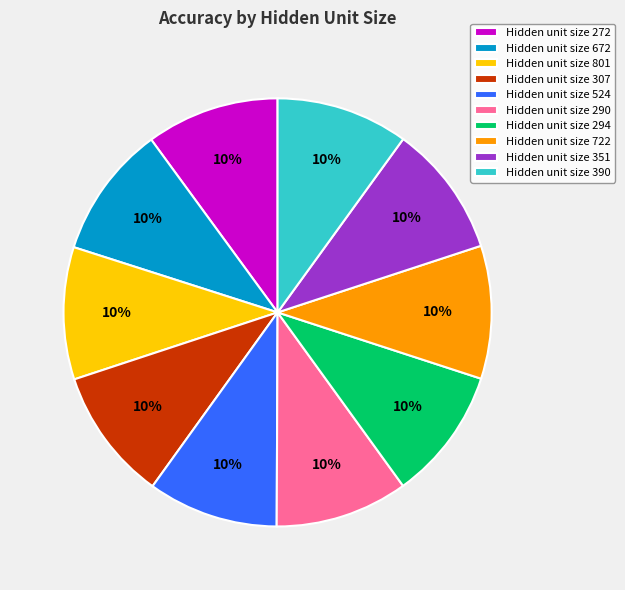

Count the number of slices in the pie.

10